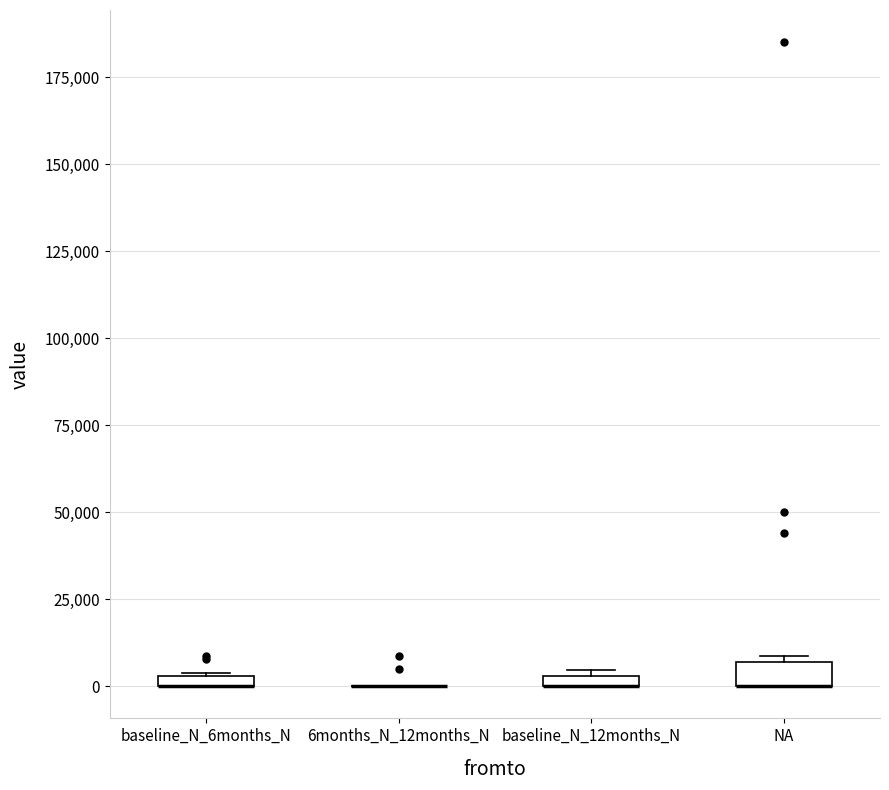

Where is the upper edge of the box for baseline_N_12months_N on the y-axis? The values are not printed on the chart, so give them approximately, as read against the axis.

5000